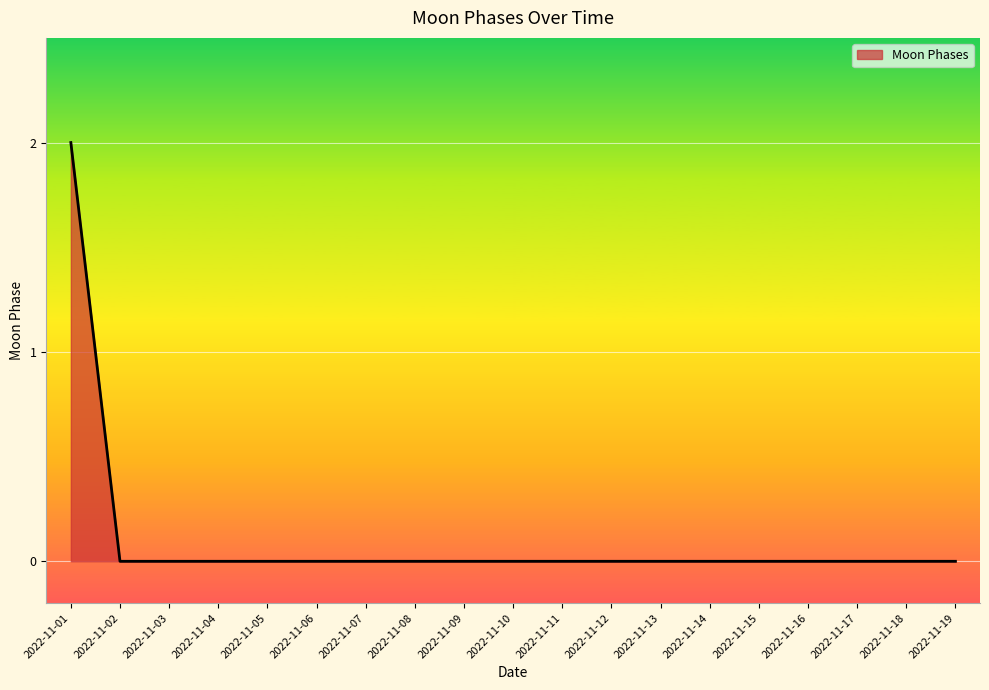

How many lines are shown in the chart?

1